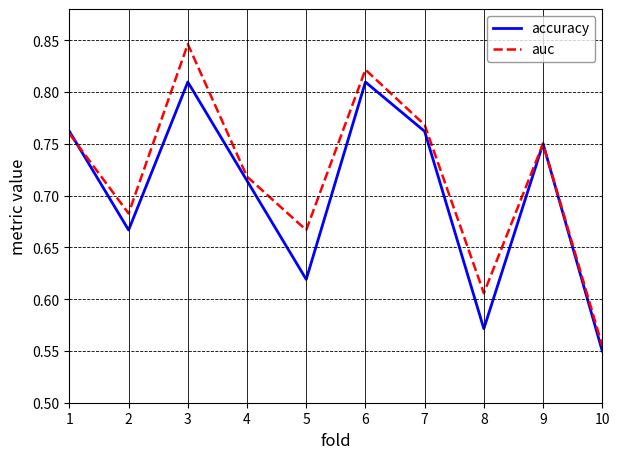

At which category does auc reach its first local peak?

3